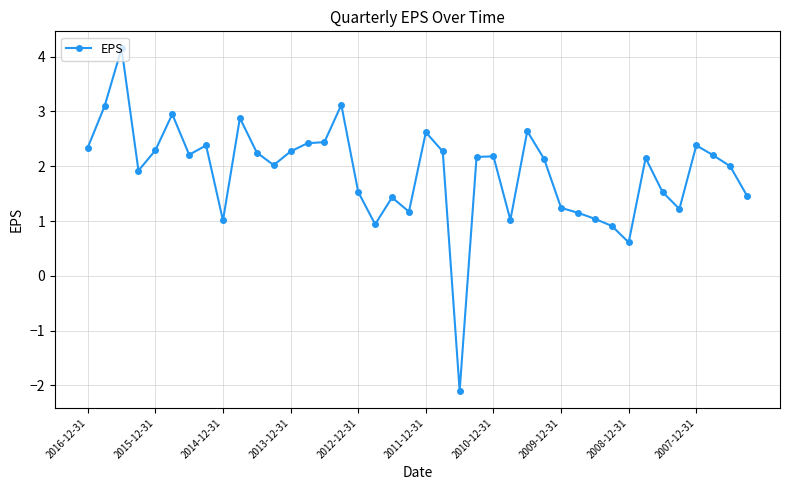

True or false: the data has more than 1 interior local peaks.

True